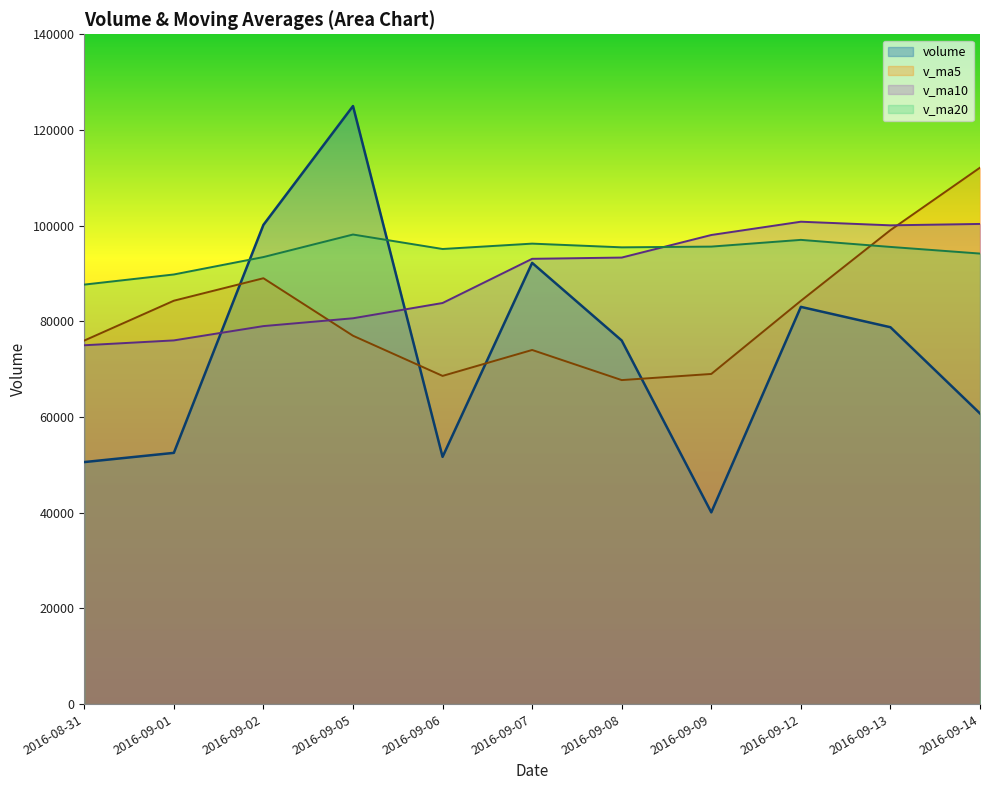

At which label is v_ma10 closest to 87918?

2016-09-06